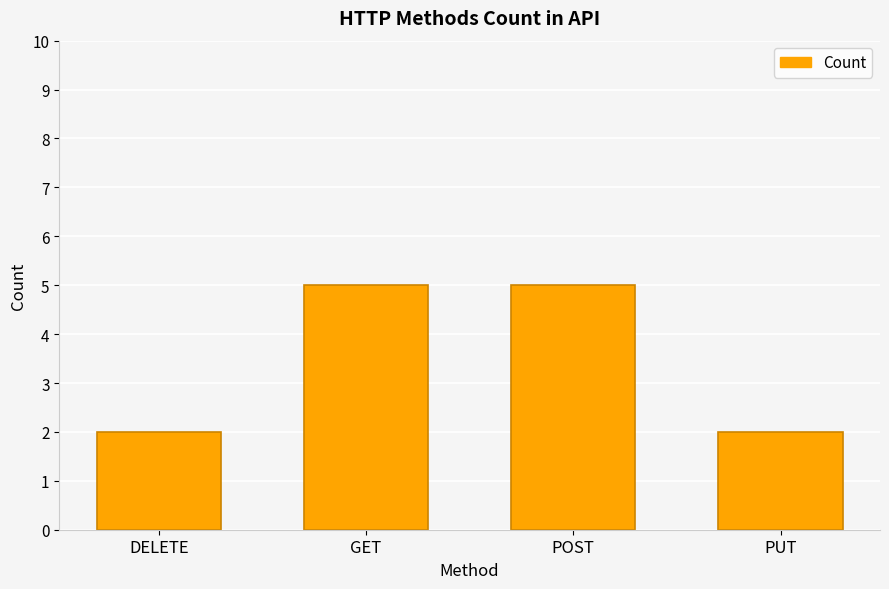

What is the greatest value displayed?

5